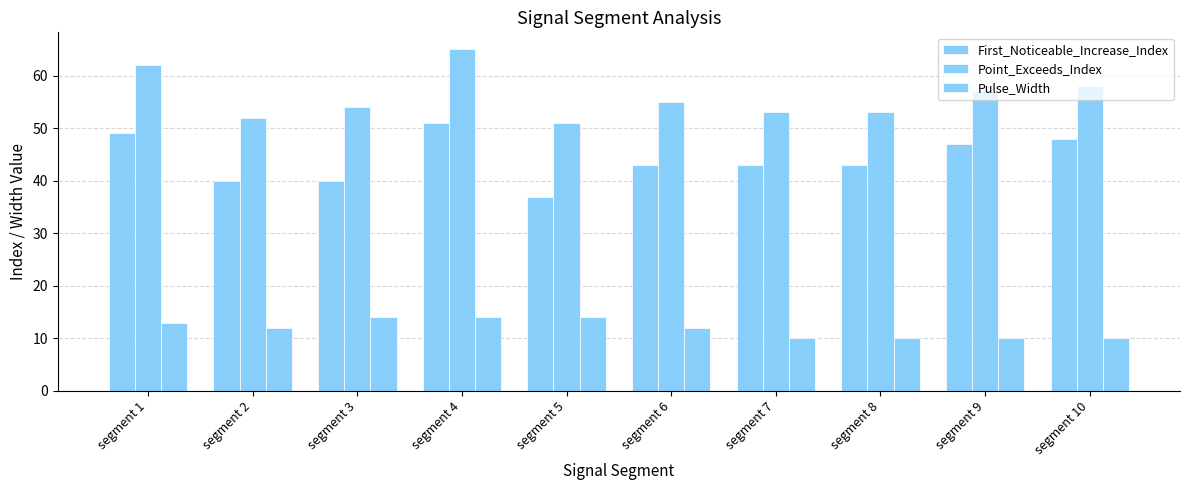

Reading left to right, list all the values displayed in this chart.

First_Noticeable_Increase_Index: segment 1=49	segment 2=40	segment 3=40	segment 4=51	segment 5=37	segment 6=43	segment 7=43	segment 8=43	segment 9=47	segment 10=48
Point_Exceeds_Index: segment 1=62	segment 2=52	segment 3=54	segment 4=65	segment 5=51	segment 6=55	segment 7=53	segment 8=53	segment 9=57	segment 10=58
Pulse_Width: segment 1=13	segment 2=12	segment 3=14	segment 4=14	segment 5=14	segment 6=12	segment 7=10	segment 8=10	segment 9=10	segment 10=10